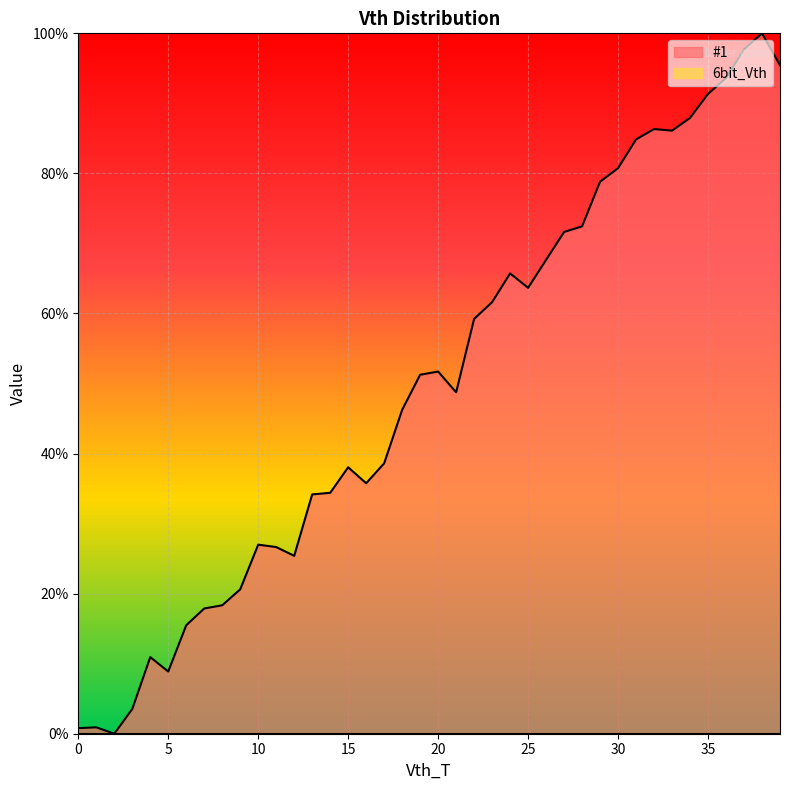

What is the difference between the second highest and second lowest values?

96.9